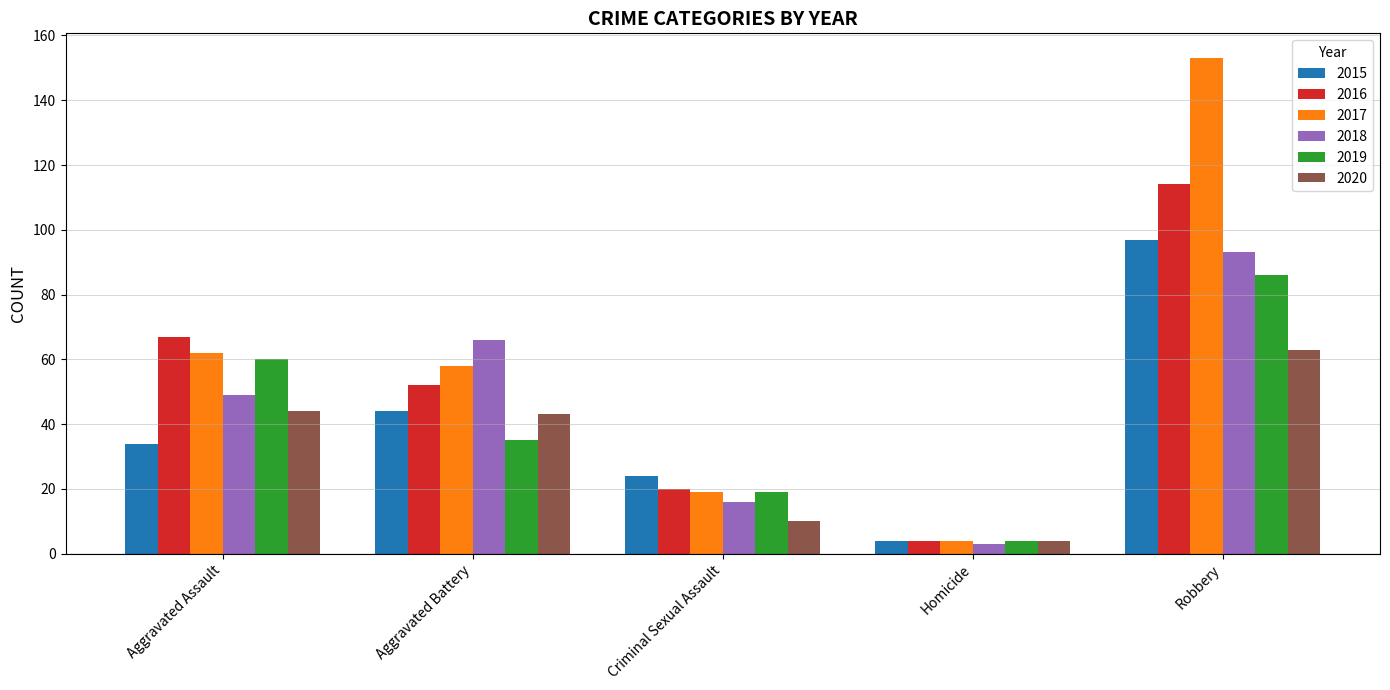

What is the label of the 1st bar from the left?

Aggravated Assault